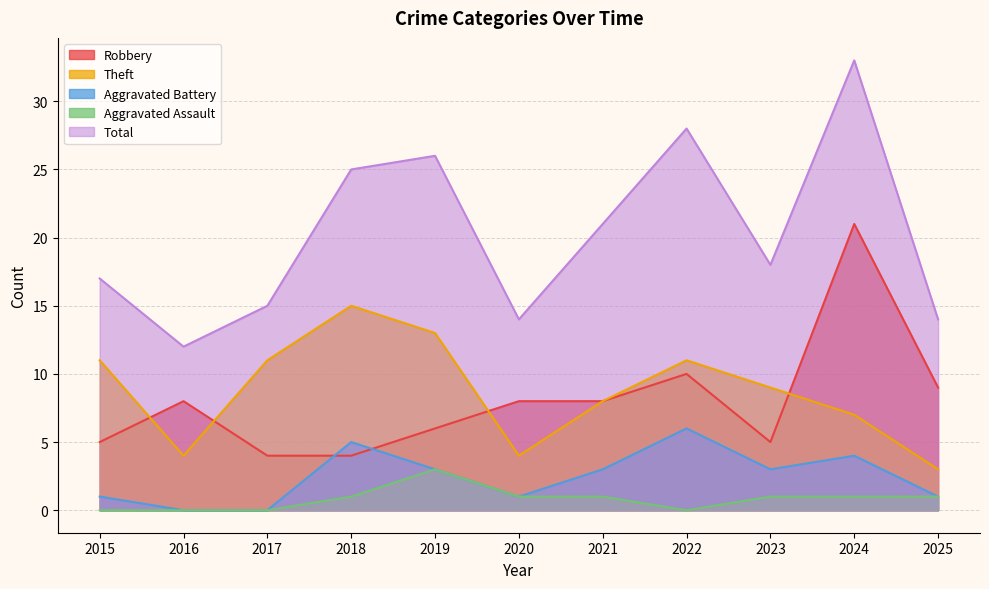

In Robbery, how many points are lower than both neighbors (excluding endpoints)?

1